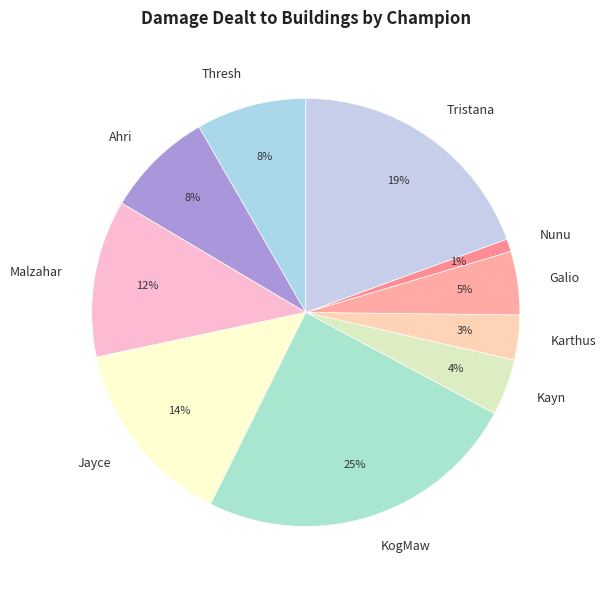

Is it true that Kayn is 4% of the pie?

True